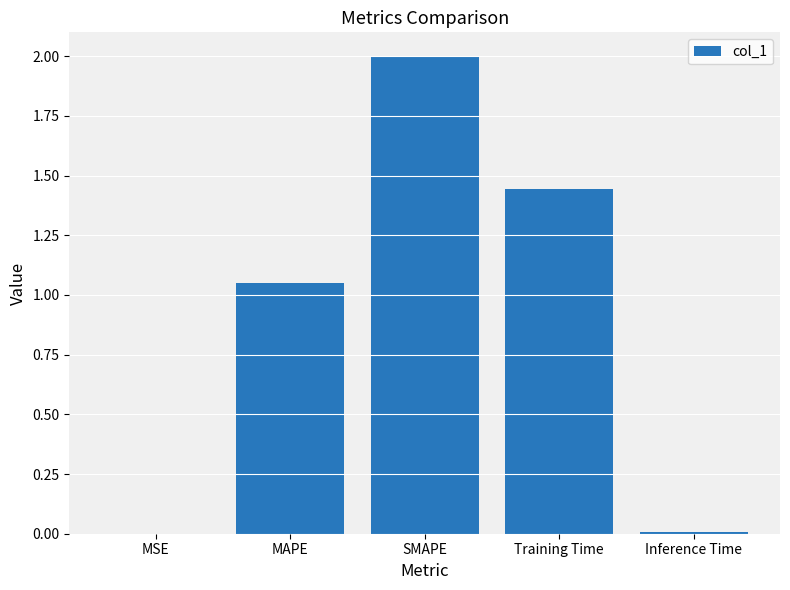

What is the greatest value displayed?

2.0